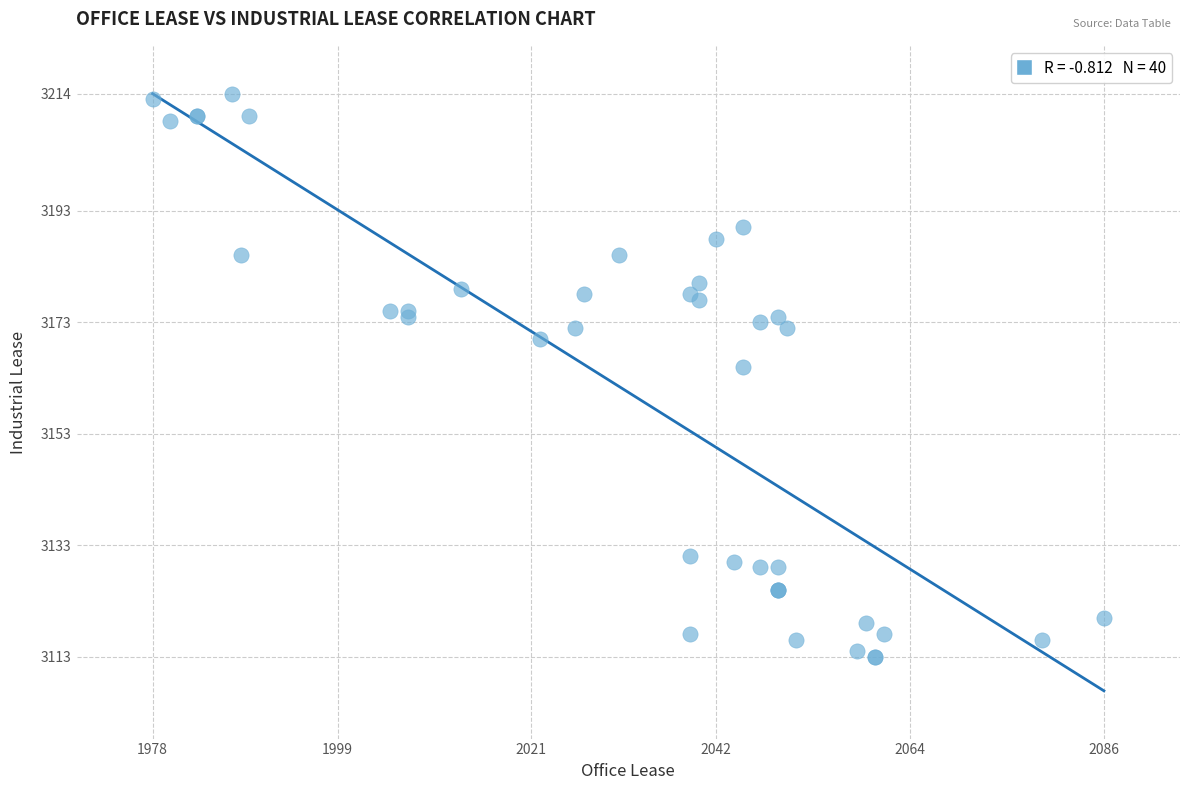

What Y value in the scatter plot is closest to 3163?

3165